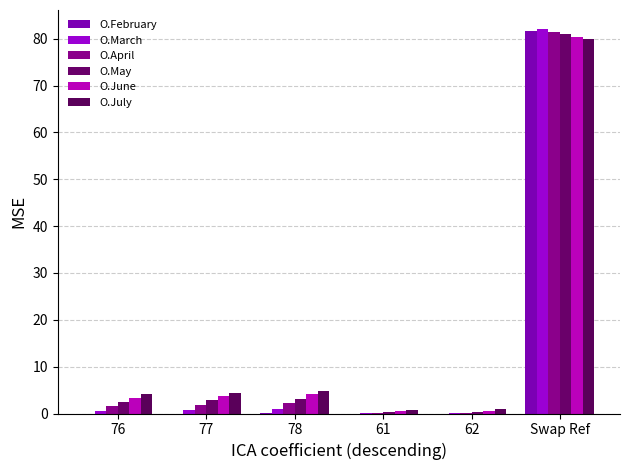

Which category has the lowest value across all series?

76